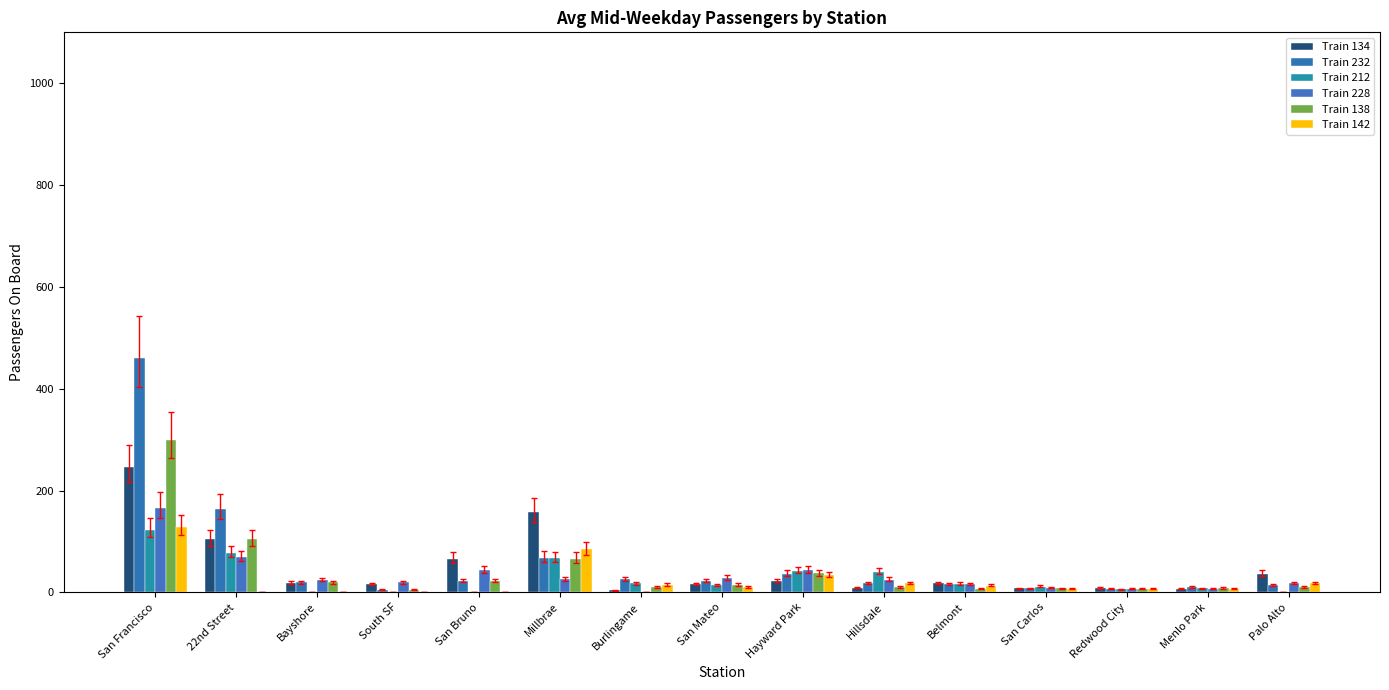

What value does the Train 212 series have at San Mateo?

14.5